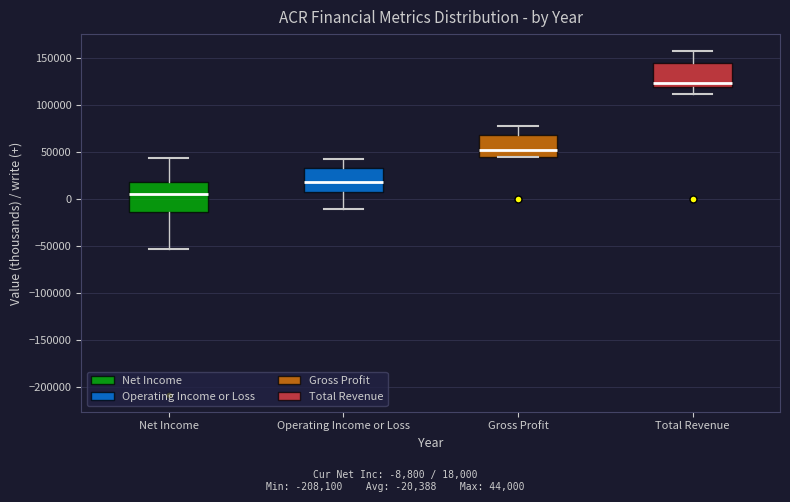

Comparing the boxes themselves (not the whiskers), which one is the tallest?

Net Income